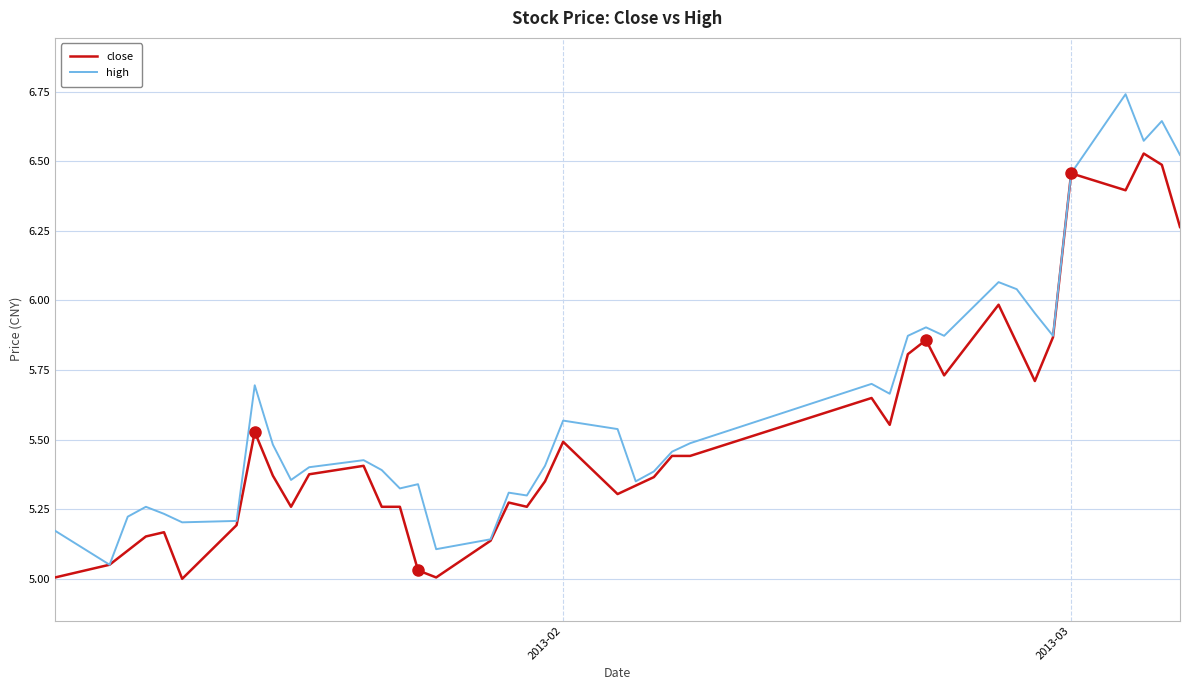

Which series has the widest spread of values?

high